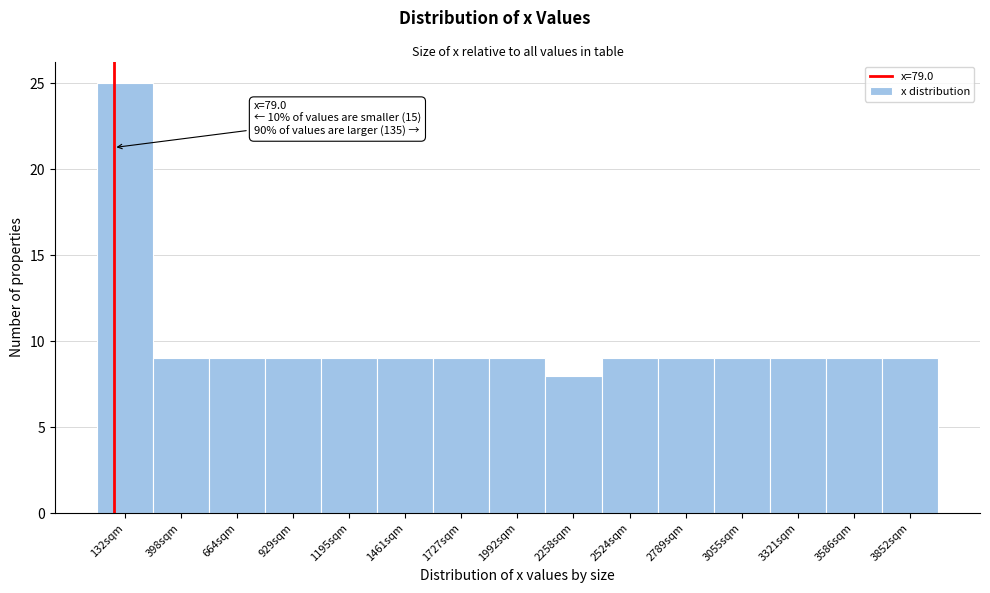

Over which range of the x-axis is the bar tallest?

0 to 250